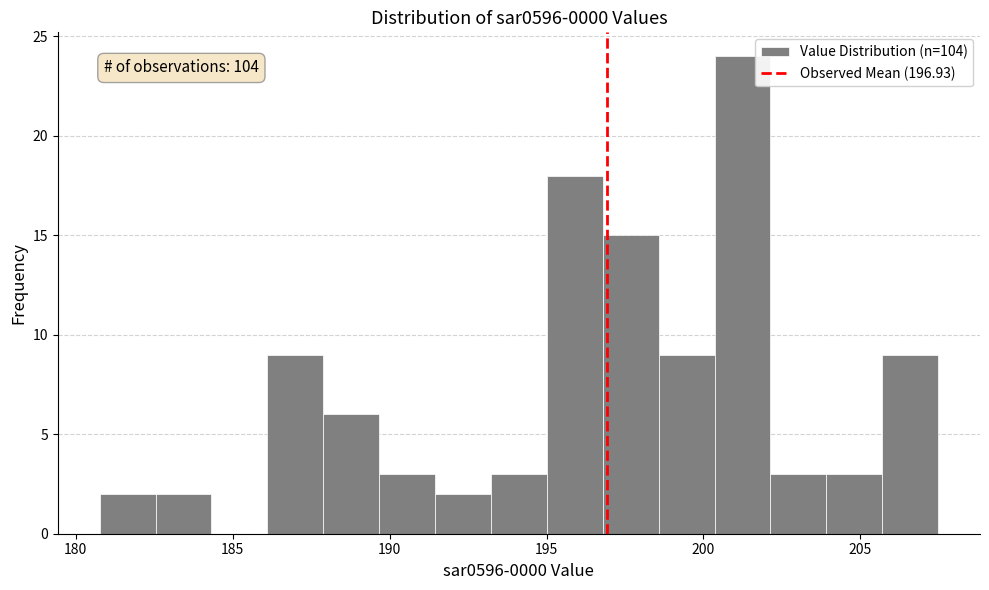

Read against the x-axis, roughly where is the centre of the tallest bar?

201.0